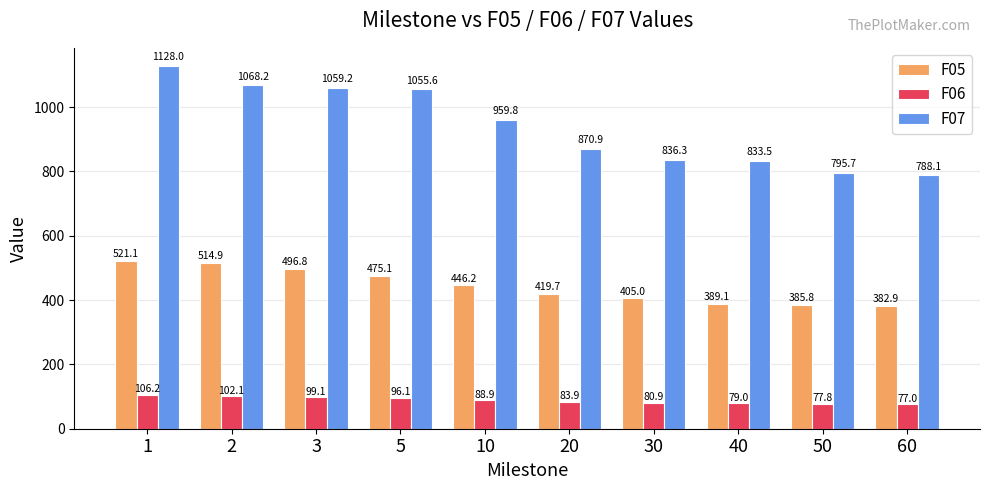

Which series has the largest total across all categories?

F07